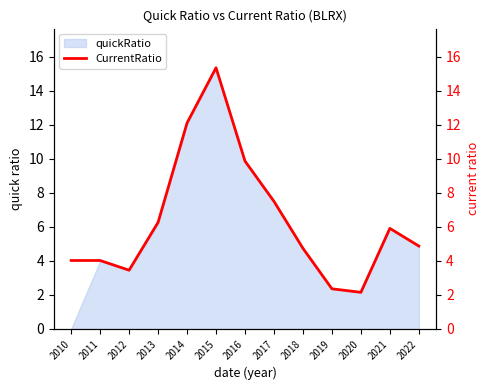

How many lines are shown in the chart?

1